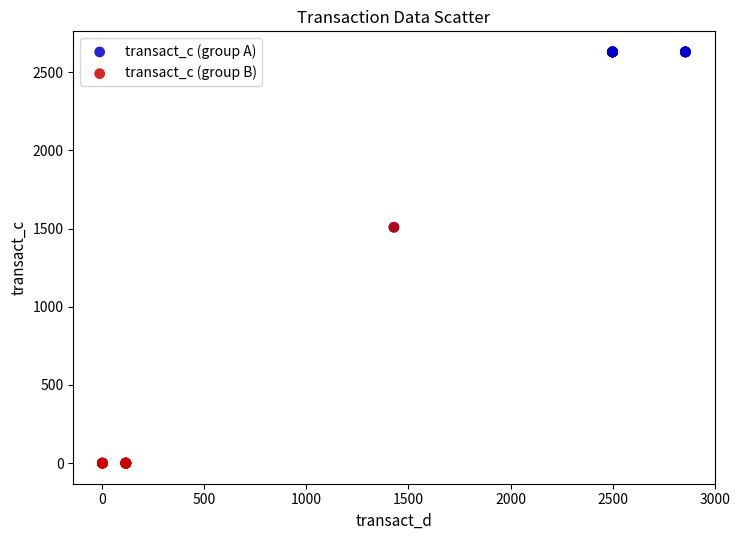

Which series has the largest Y range (max minus min)?

transact_c (group B)